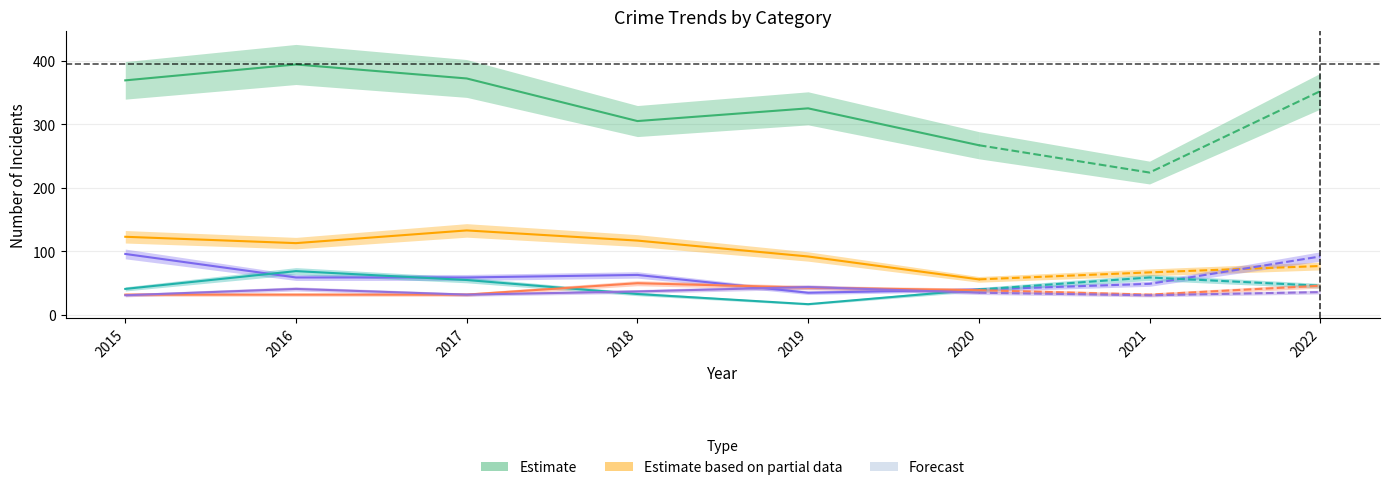

In Robbery, how many points are lower than both neighbors (excluding endpoints)?

1